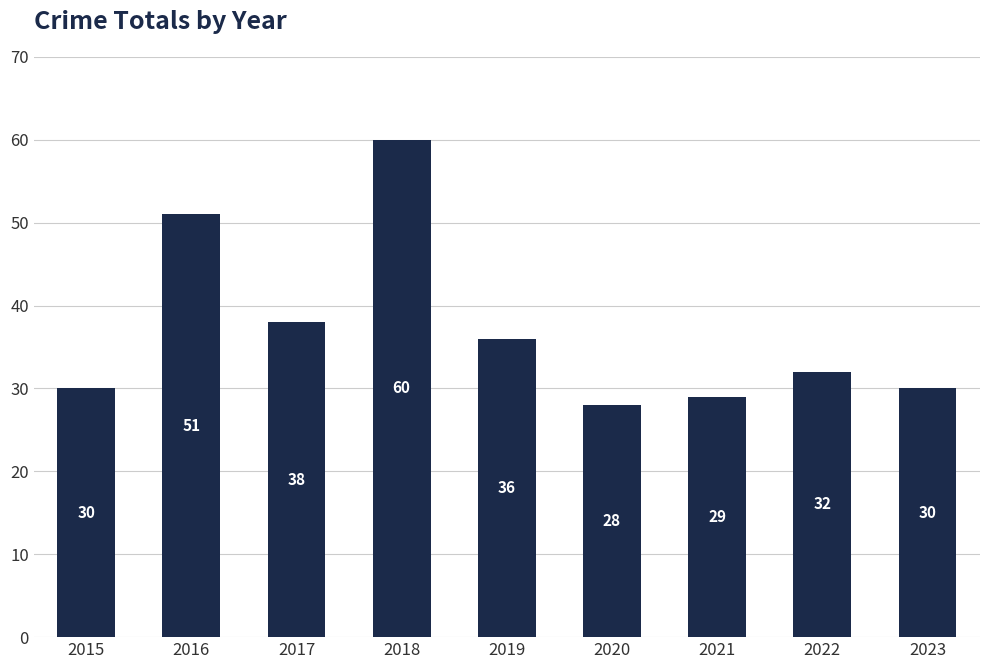

True or false: the data shows 31 at 2016.

False